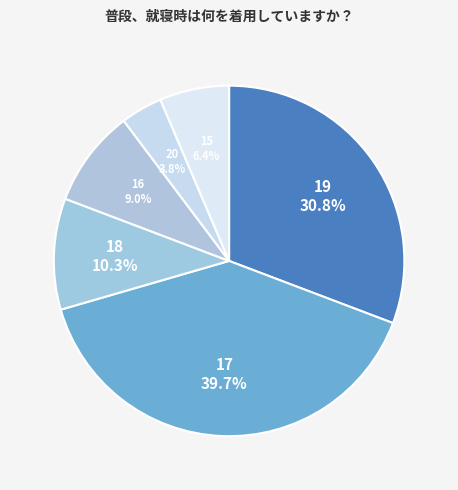

Between 18 and 17, which is larger?

17